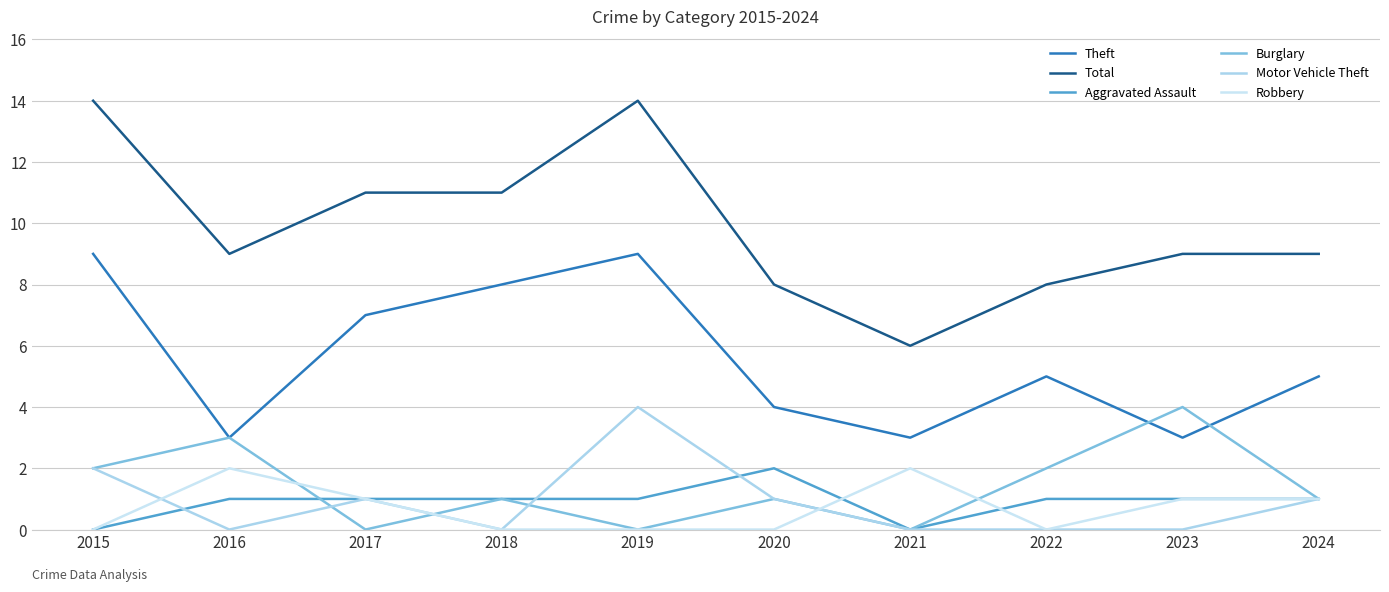

How many lines are shown in the chart?

6